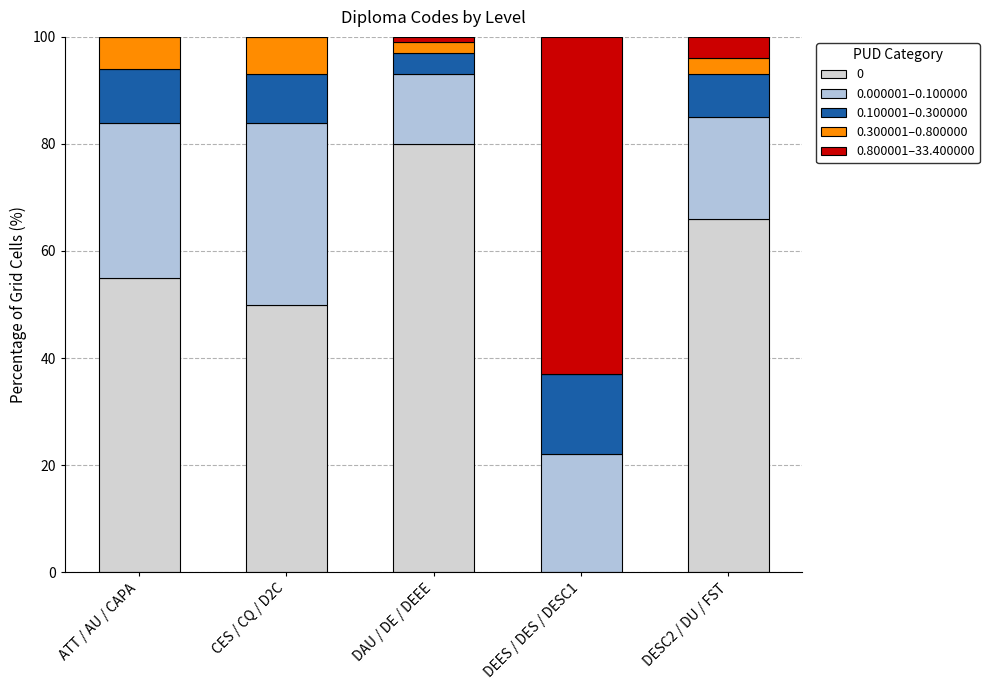

True or false: 0.000001–0.100000 has a value of 13.0 at DAU / DE / DEEE.

True